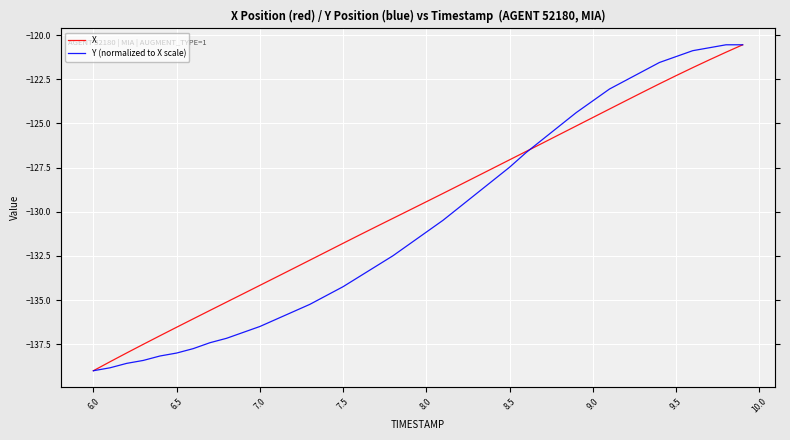

How many values in the Y (normalized to X scale) series exceed -131?

19